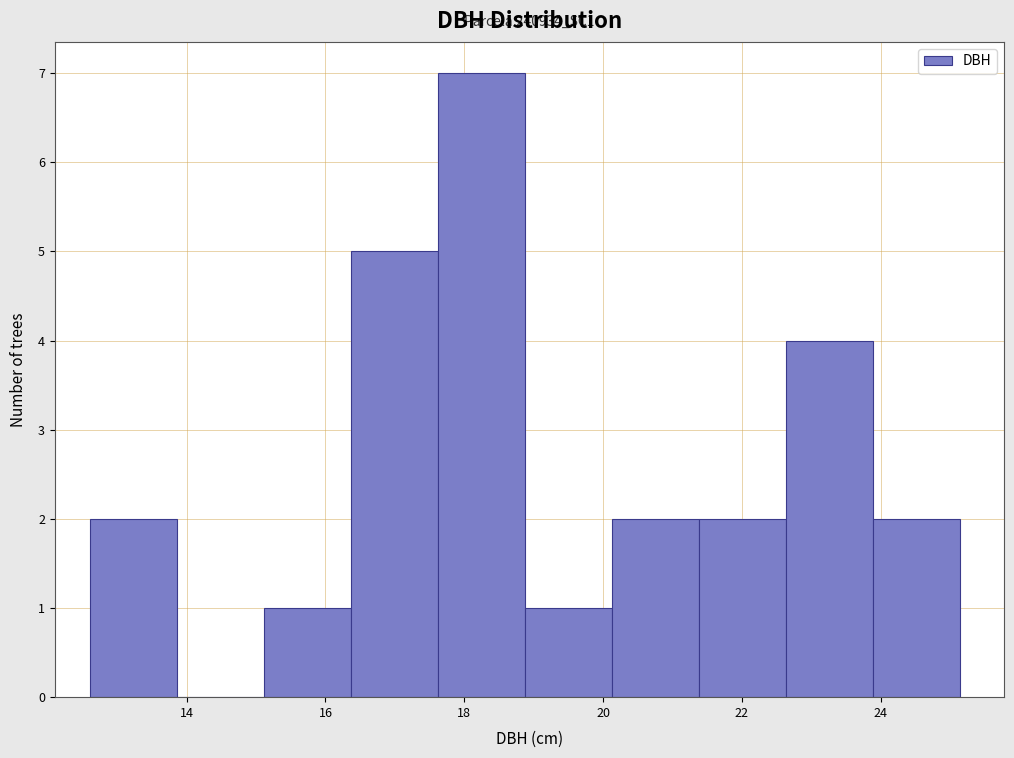

Which range on the x-axis has the tallest bar?

17.6 to 18.8